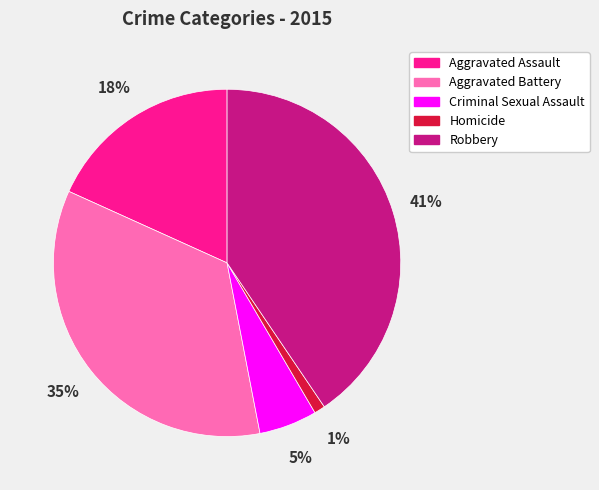

Is Criminal Sexual Assault the majority of the pie?

No